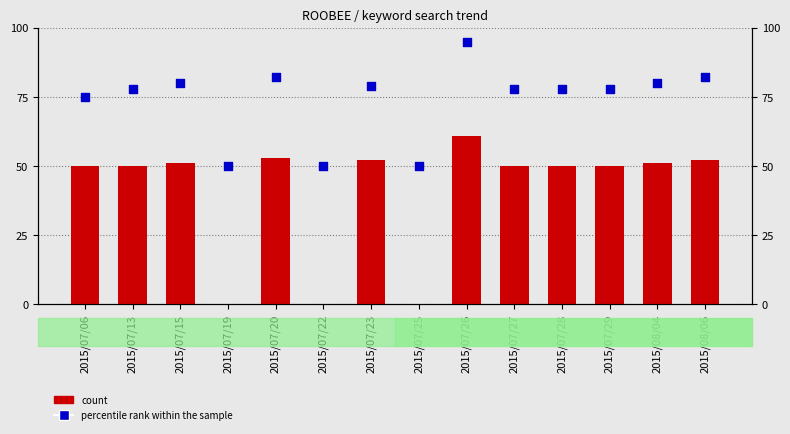

What is the total value across all series at 2015/07/27?

128